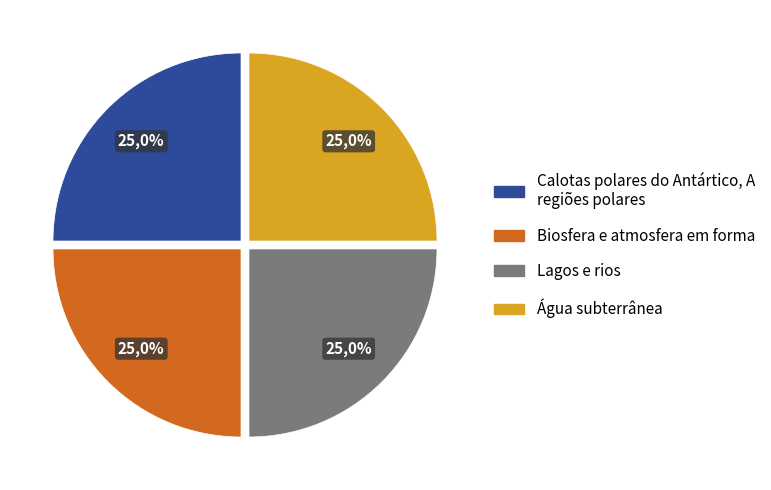

To the nearest percent, what is the average slice percentage?

25%